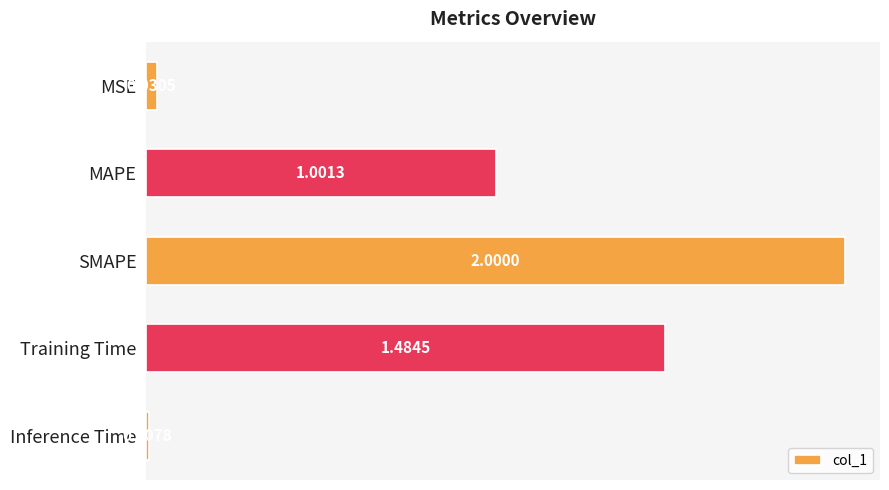

List the labels in order of value, largest first.

SMAPE, Training Time, MAPE, MSE, Inference Time